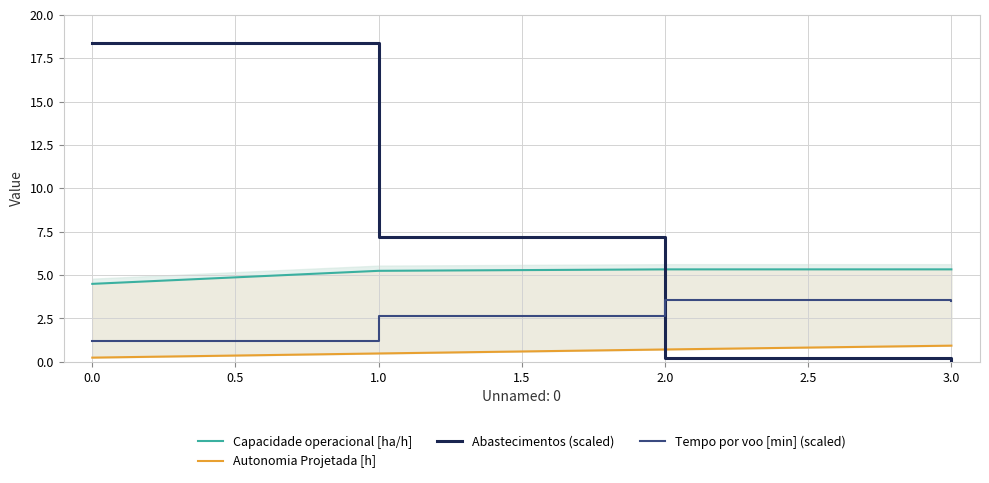

Where does the Tempo por voo [min] (scaled) series first go above 3?

2.0